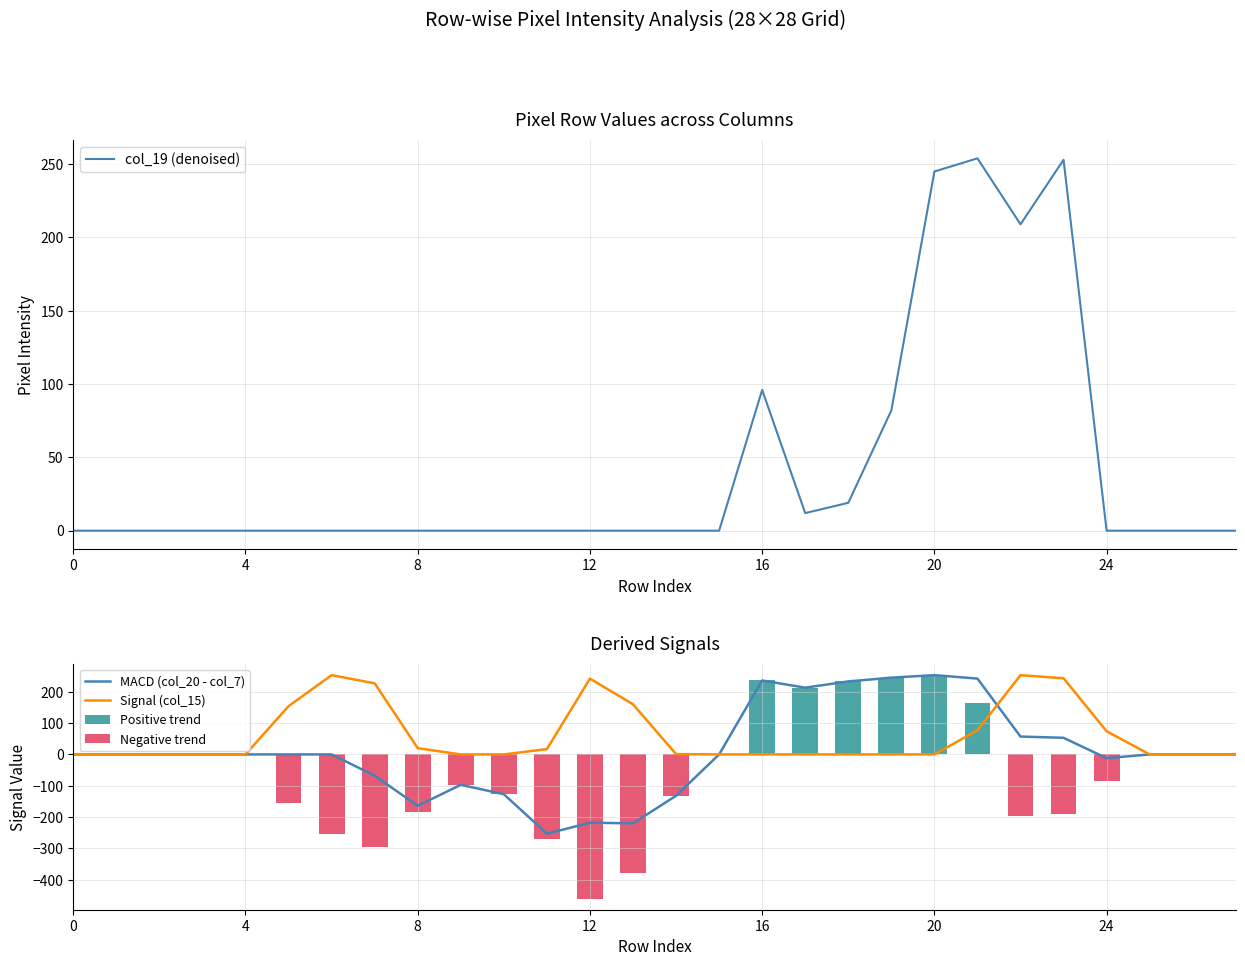

Are the bars horizontal?

No